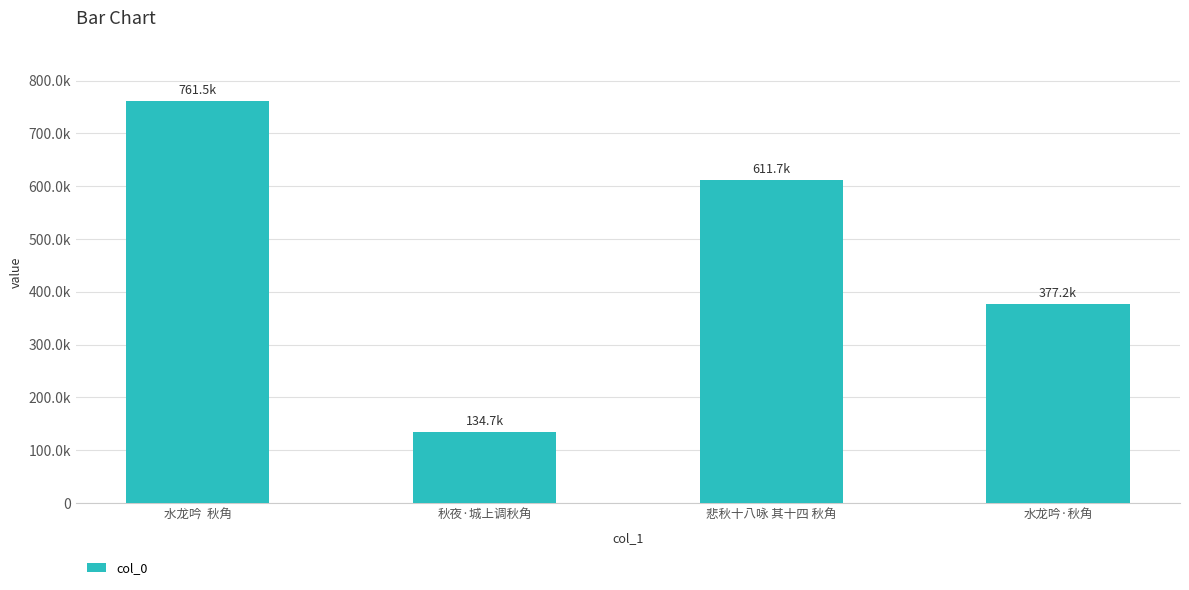

Reading left to right, extract all data points from this chart.

水龙吟  秋角=761450	秋夜·城上调秋角=134748	悲秋十八咏 其十四 秋角=611712	水龙吟·秋角=377242